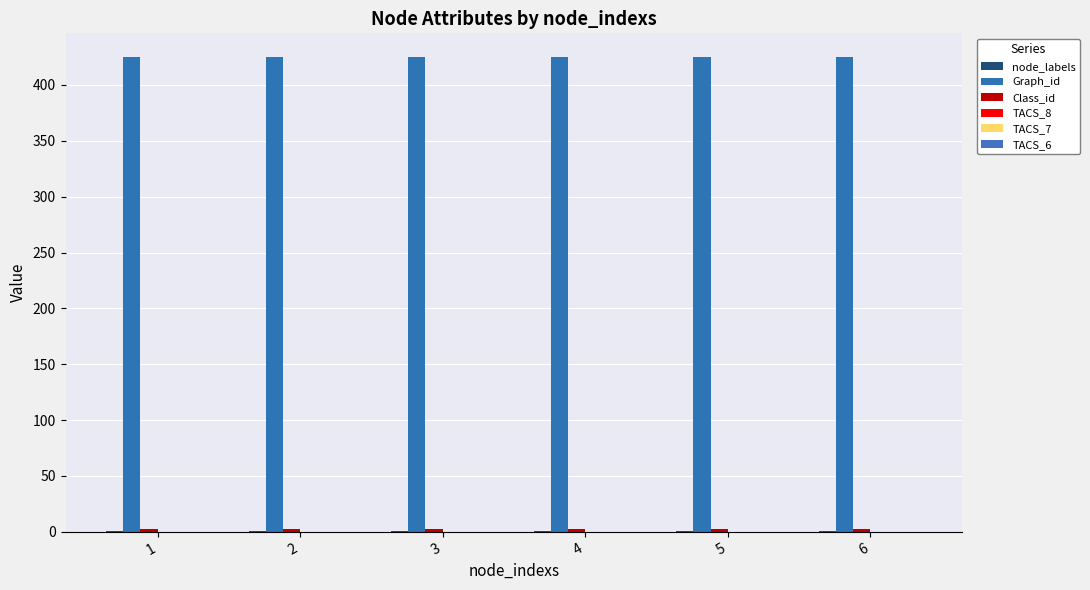

How many data points does each series have?

6